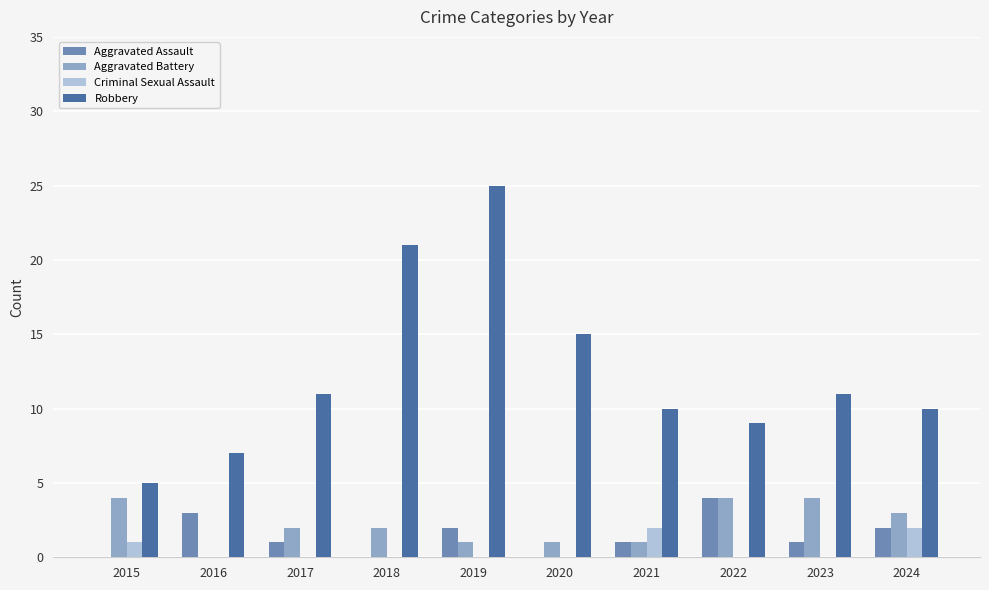

What is the maximum value shown in the chart?

25